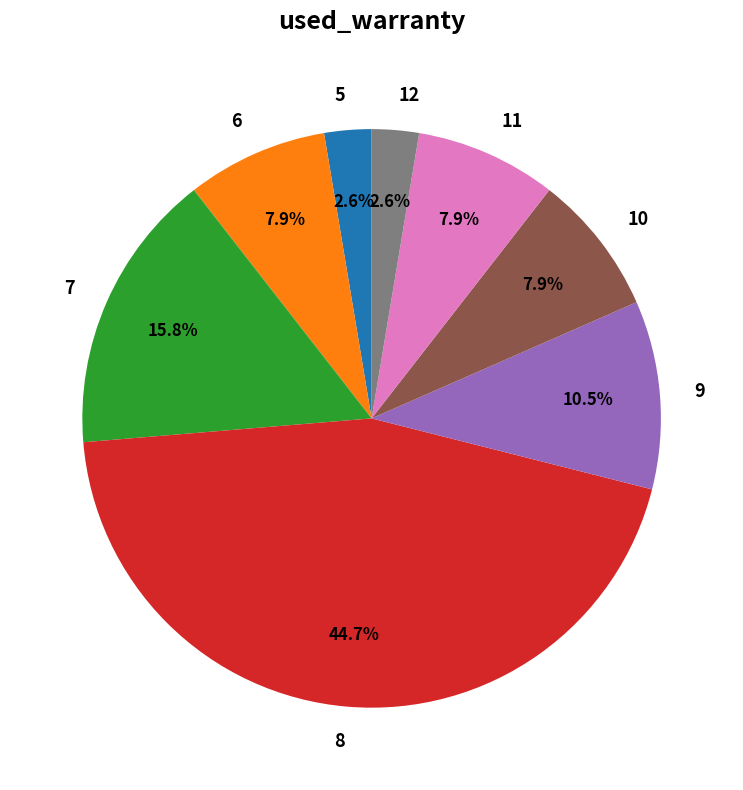

Is there any slice that represents more than half of the pie?

No